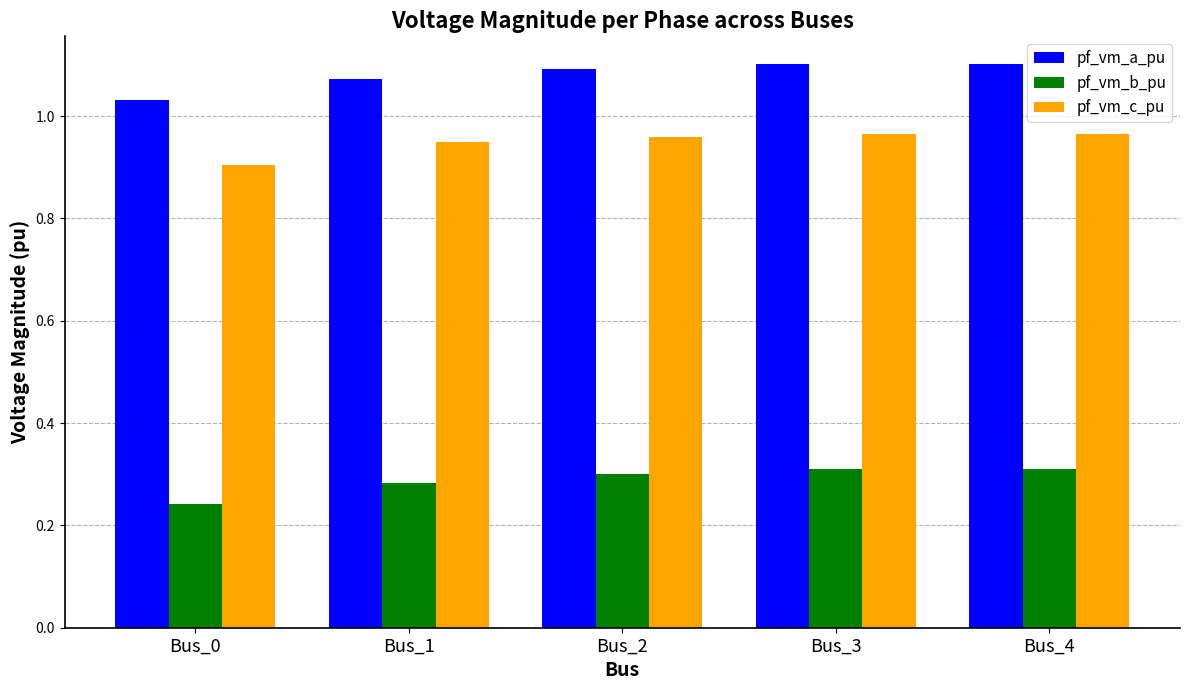

True or false: pf_vm_a_pu has a value of 0.5 at Bus_3.

False